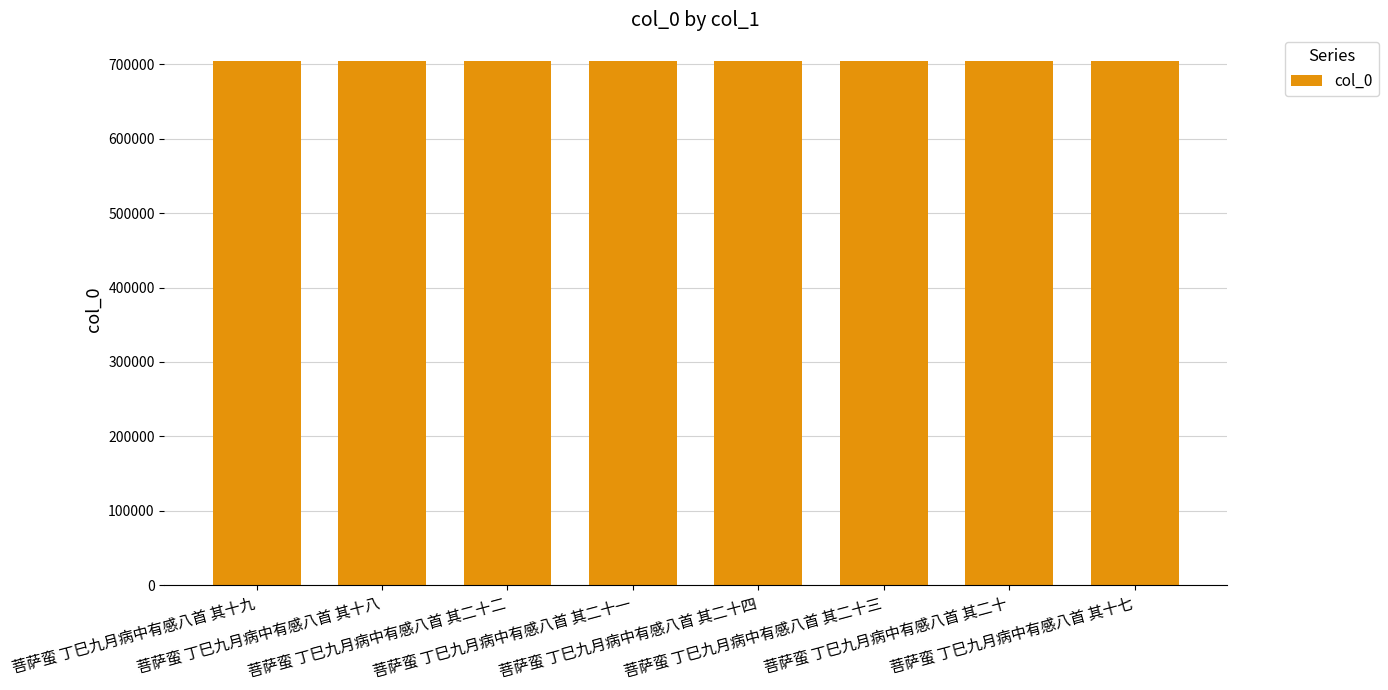

How many distinct data groups are displayed?

1